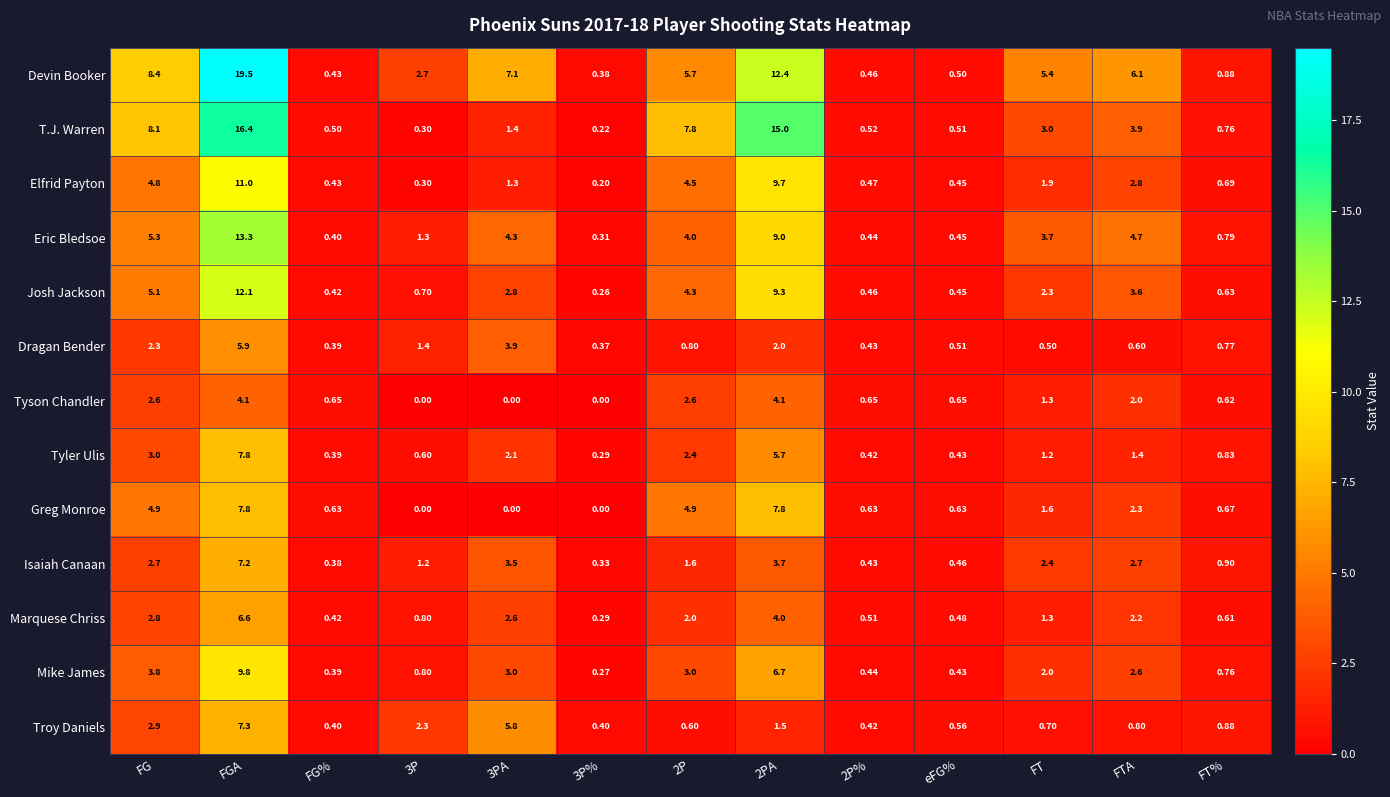

Which category has the highest value in the Marquese Chriss series?

FGA